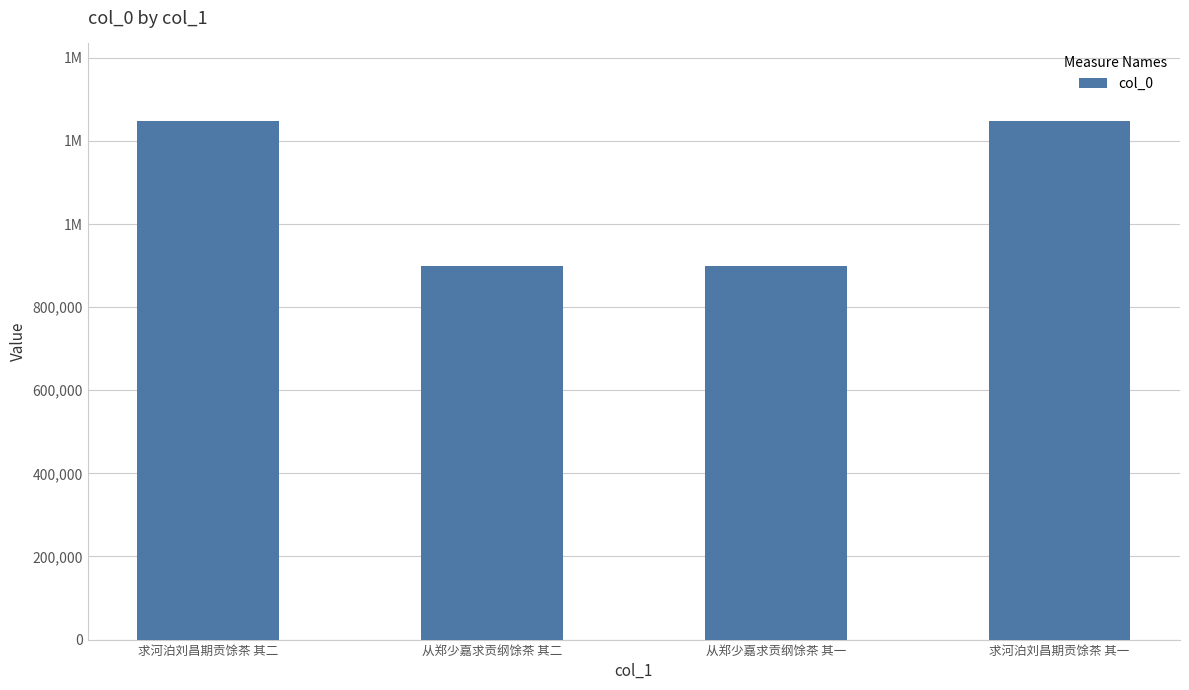

What is the value of the 4th bar from the left?

1247364